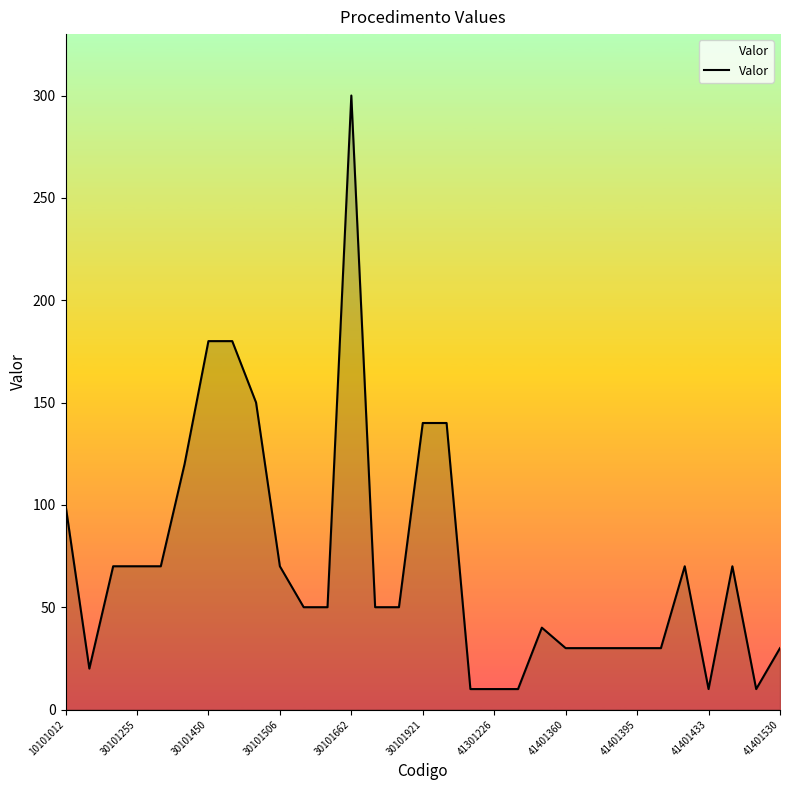

Does the chart have visible grid lines?

No